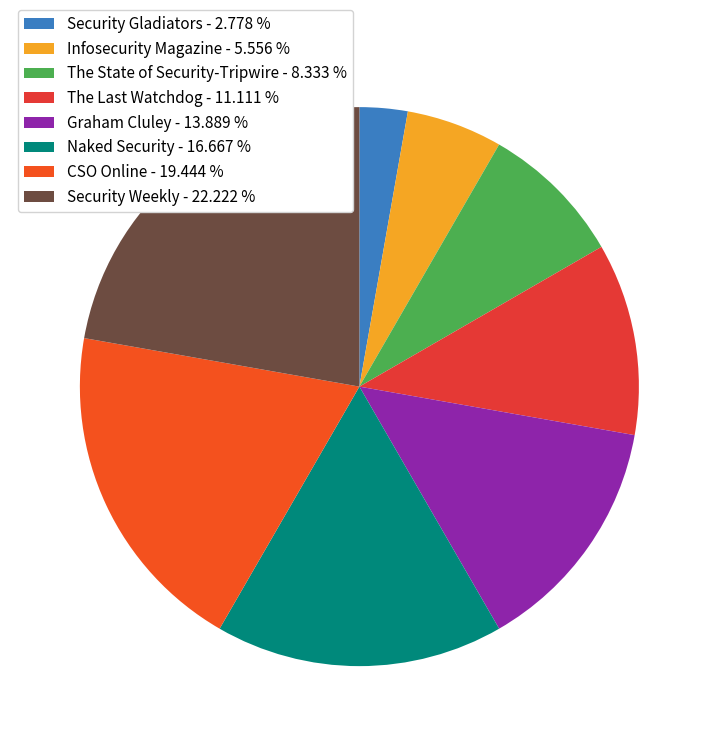

Which slice is the smallest?

Security Gladiators